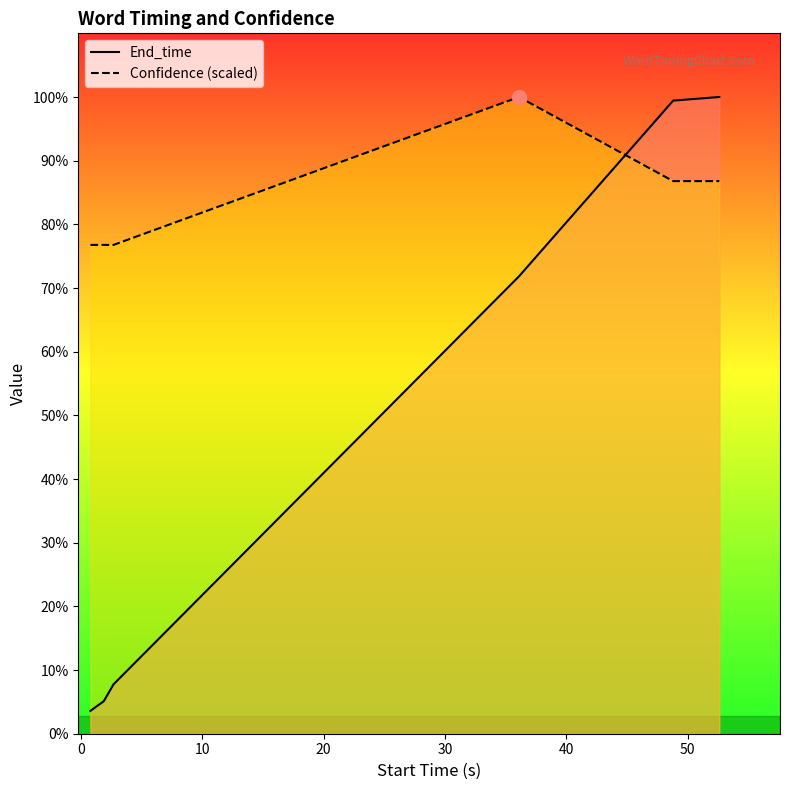

What are all the series names shown in the legend?

End_time, Confidence (scaled)